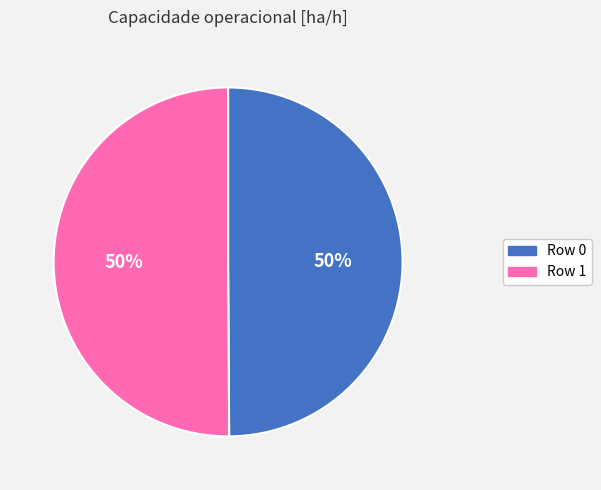

Combined, do Row 0 and Row 1 account for over 50%?

Yes